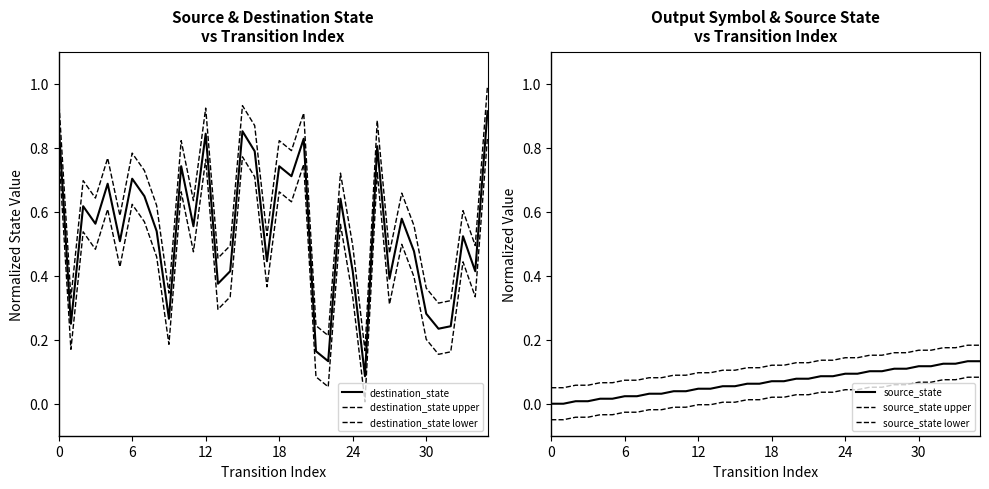

Does the chart display data point markers on the line(s)?

No